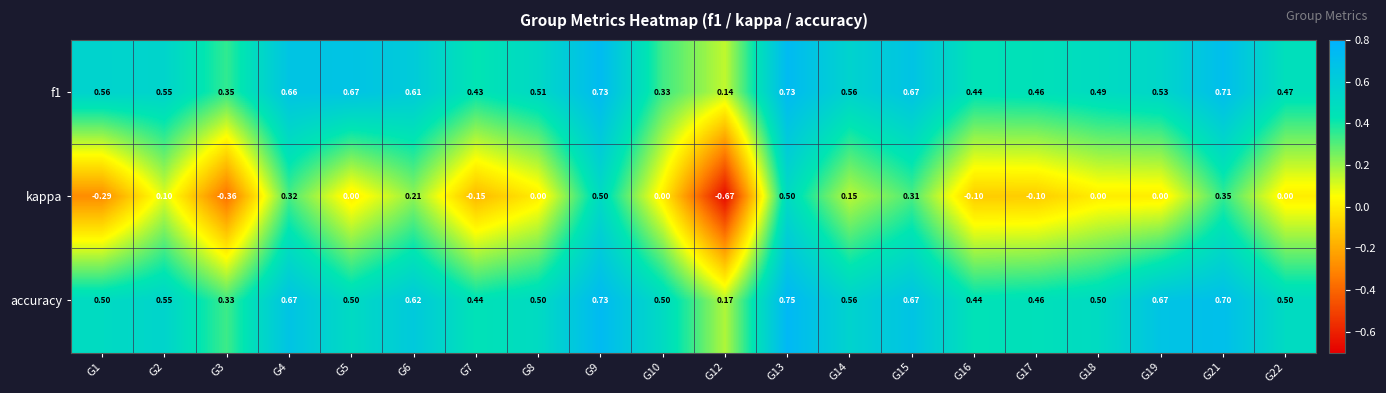

What is the total value across all series at G21?

1.8